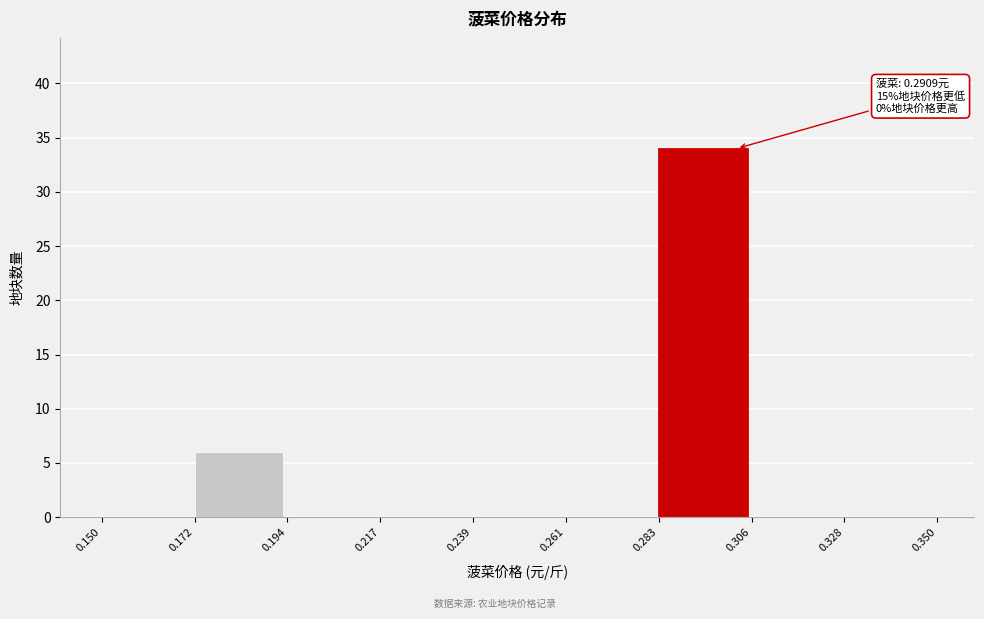

Which range on the x-axis has the tallest bar?

0.283 to 0.306